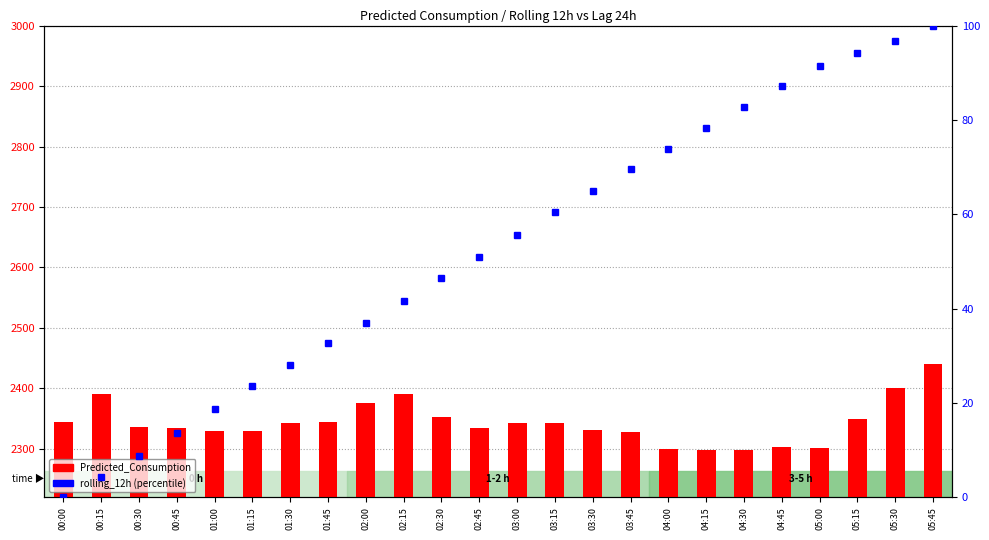

Reading left to right, transcribe all the data shown in this chart.

Predicted_Consumption: 2344.4	2390.4	2336.1	2333.9	2328.9	2328.9	2343.0	2344.4	2376.1	2391.3	2352.1	2334.2	2343.2	2343.2	2331.5	2328.7	2299.1	2298.4	2298.4	2302.3	2301.1	2349.2	2400.6	2440.6
rolling_12h (percentile): 0.0	4.2	8.6	13.6	18.8	23.5	28.1	32.8	37.0	41.6	46.5	51.0	55.6	60.4	65.0	69.5	73.8	78.3	82.7	87.2	91.4	94.1	96.8	100.0